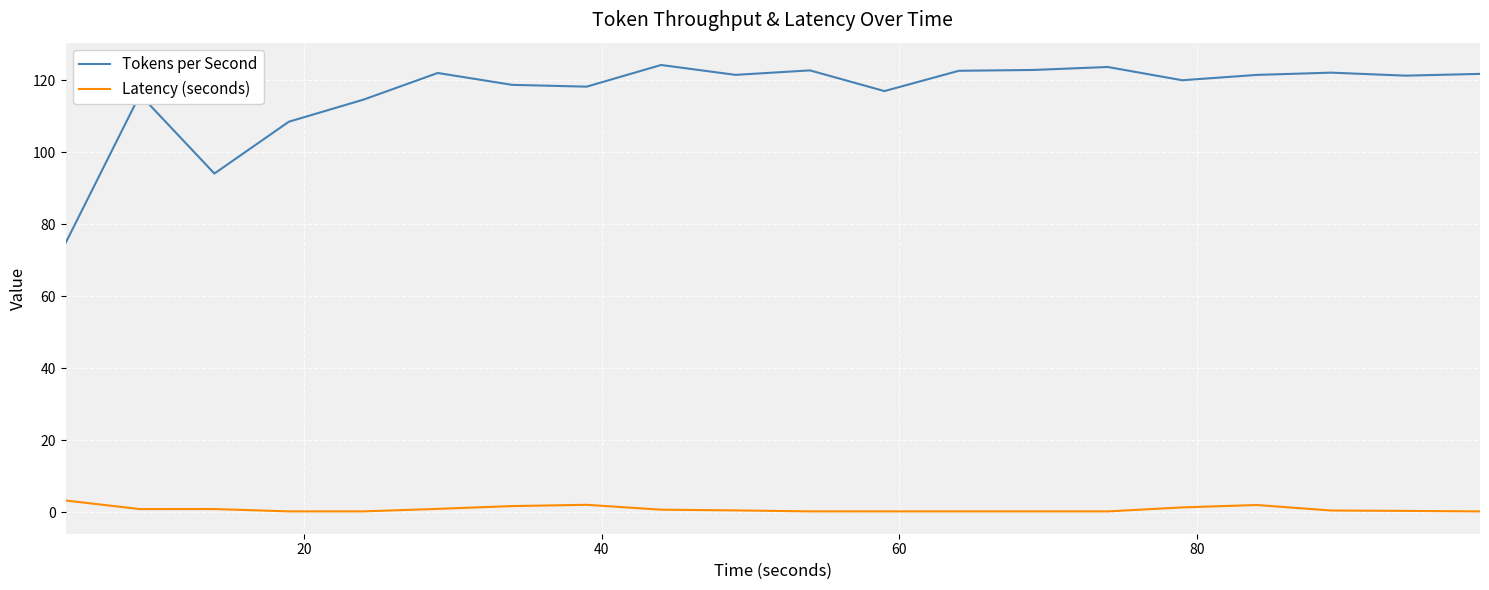

Which series has the widest spread of values?

Tokens per Second